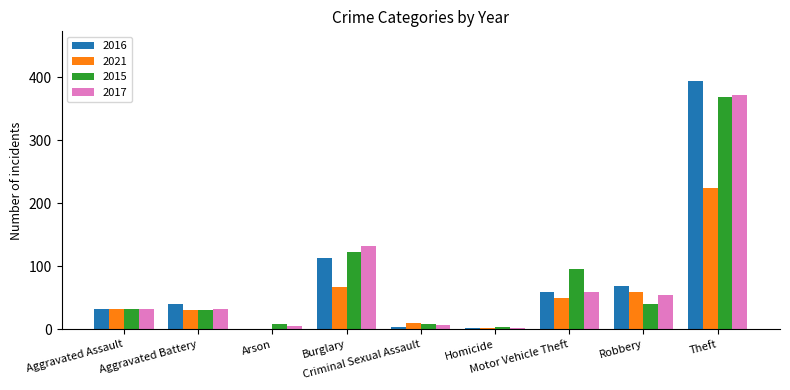

What is the maximum value shown in the chart?

394